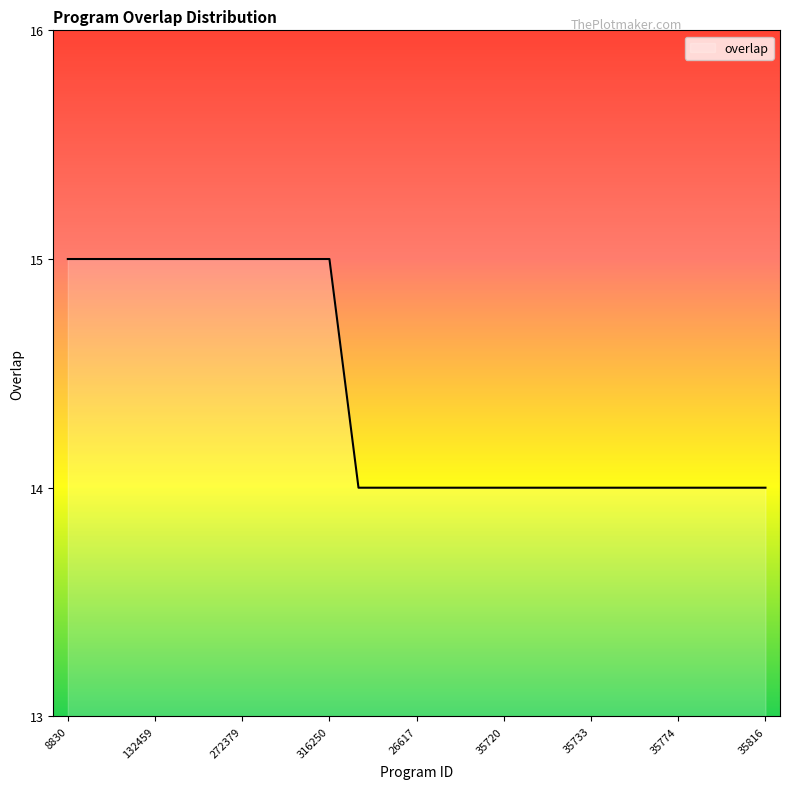

What is the greatest value displayed?

15